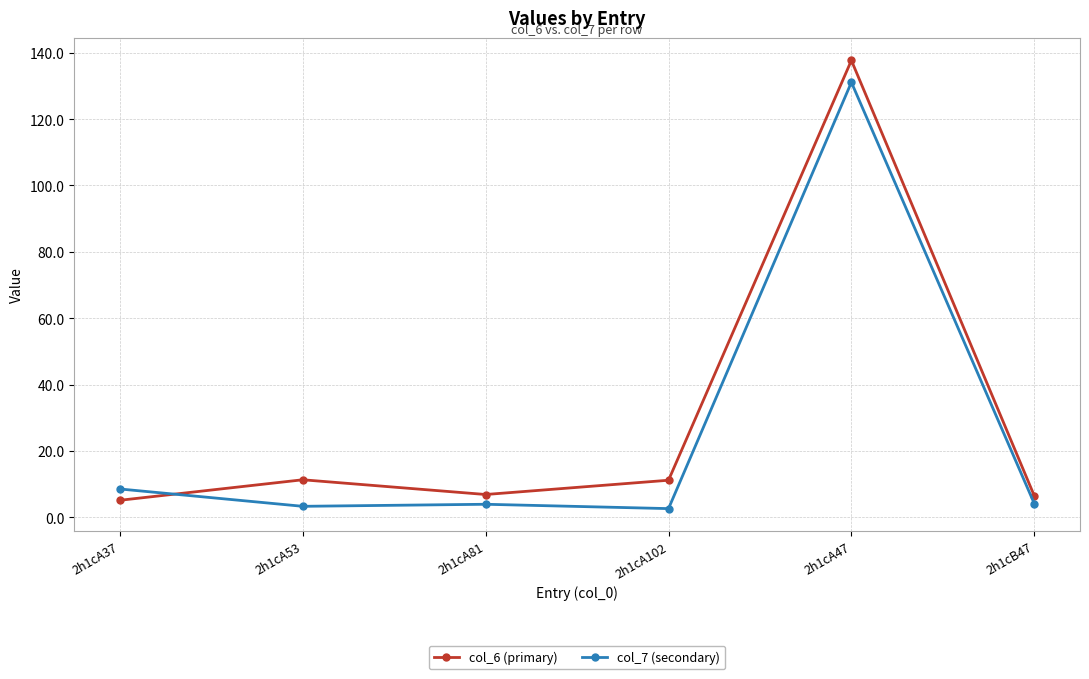

True or false: col_6 (primary) has more than 0 interior local peaks.

True